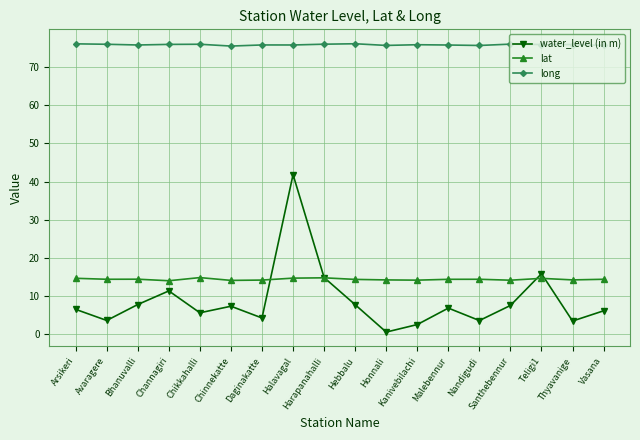

What are all the series names shown in the legend?

water_level (in m), lat, long